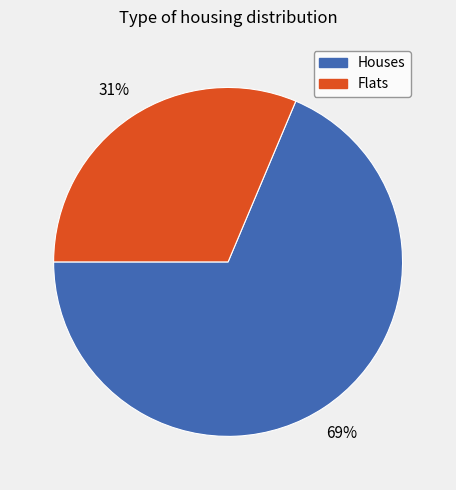

What is the largest slice in the pie chart?

Houses